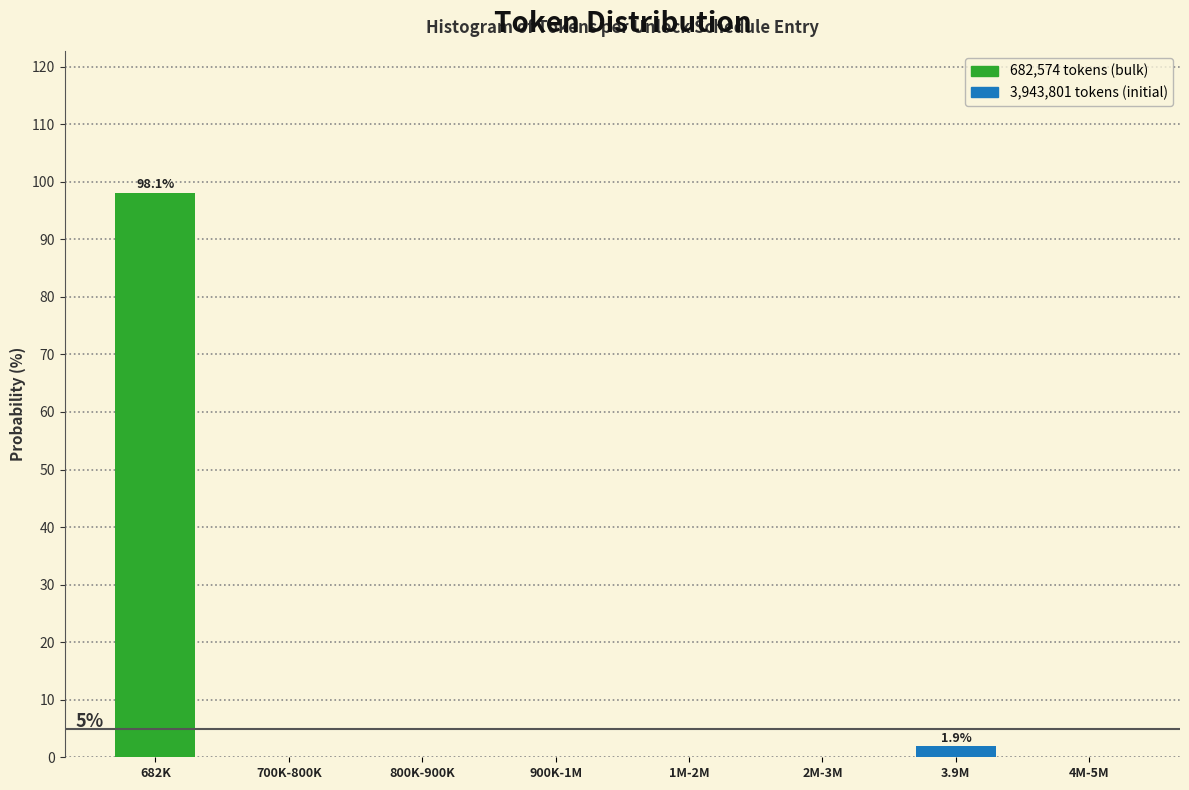

Reading right to left, list all the values displayed in this chart.

4M-5M=0.0	3.9M=1.9	2M-3M=0.0	1M-2M=0.0	900K-1M=0.0	800K-900K=0.0	700K-800K=0.0	682K=98.1